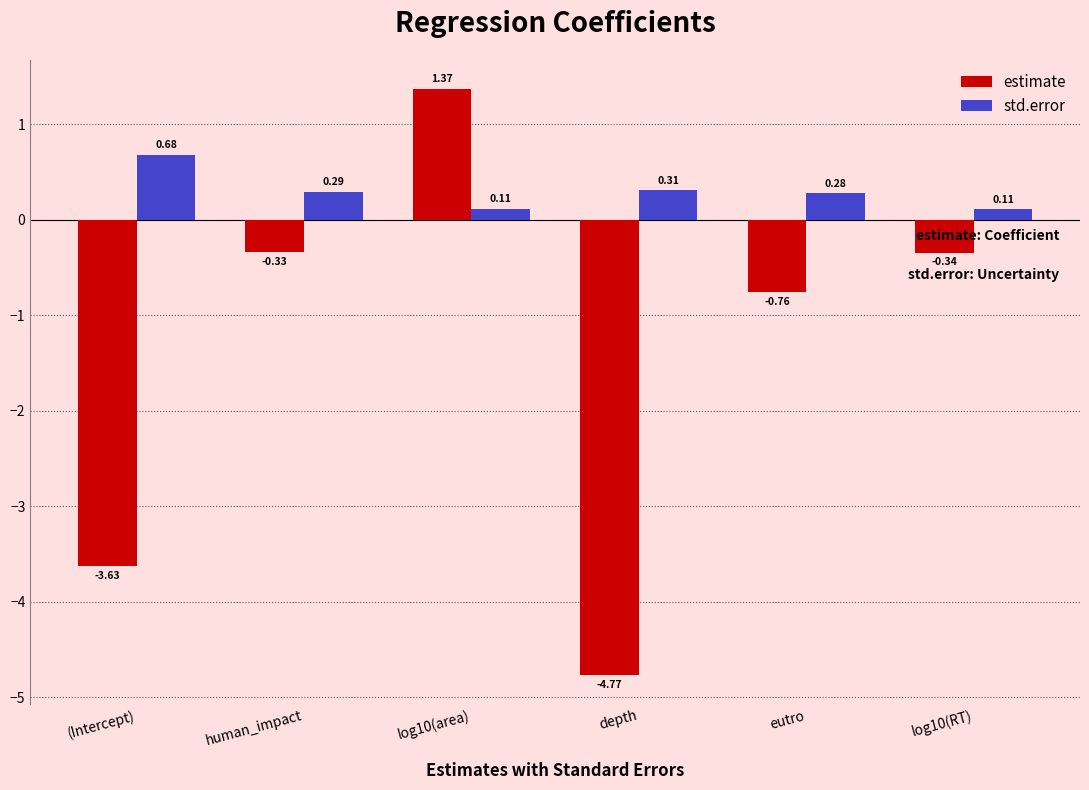

What is the label of the 3rd bar from the left?

log10(area)